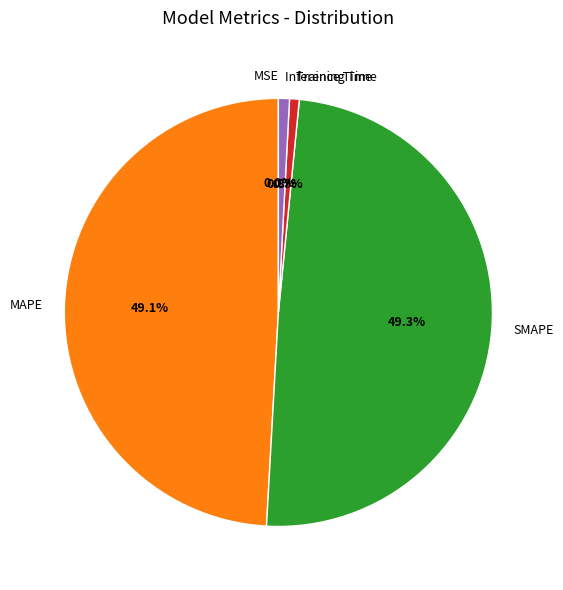

What percentage is NOT represented by MAPE?

50.9%